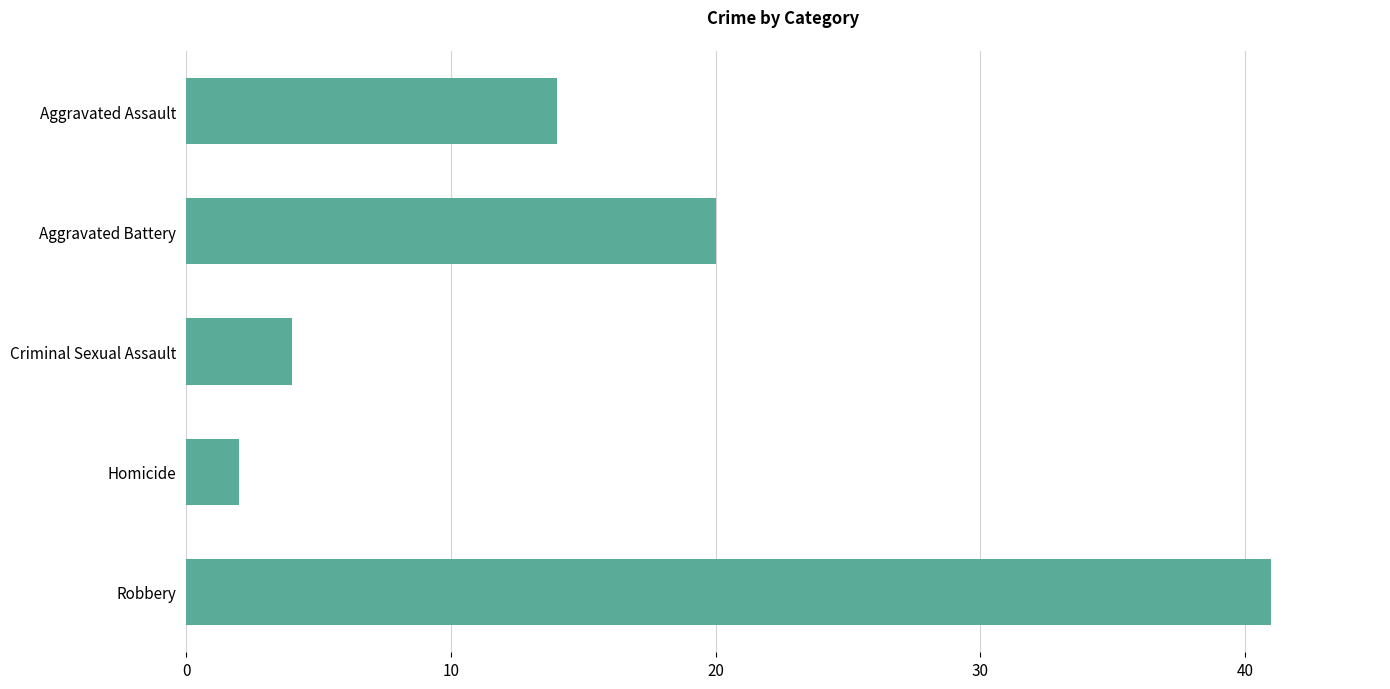

At which category does the chart reach its peak across all series?

Robbery